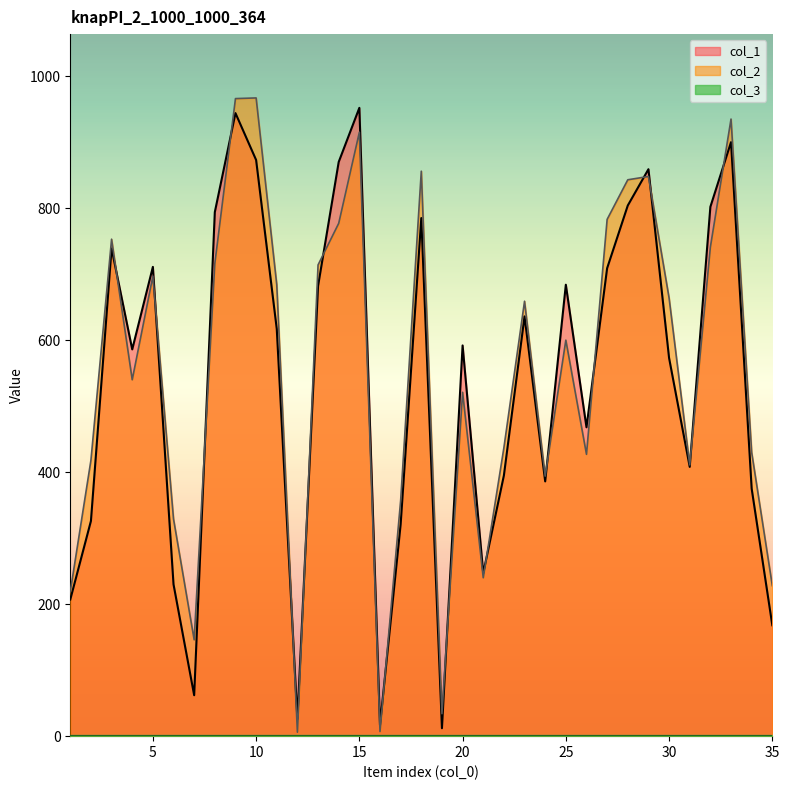

What is the greatest value displayed?

967